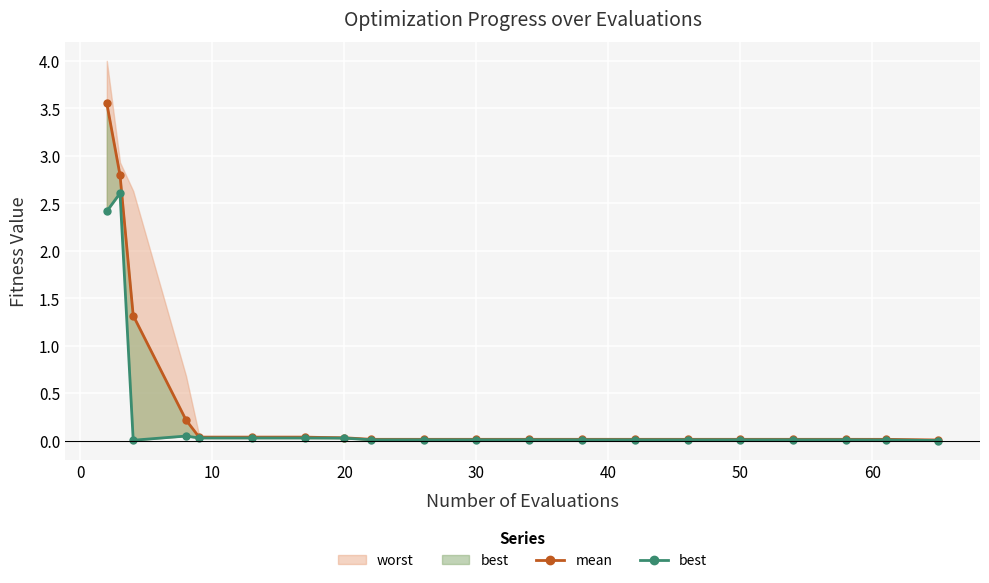

How many lines are shown in the chart?

2